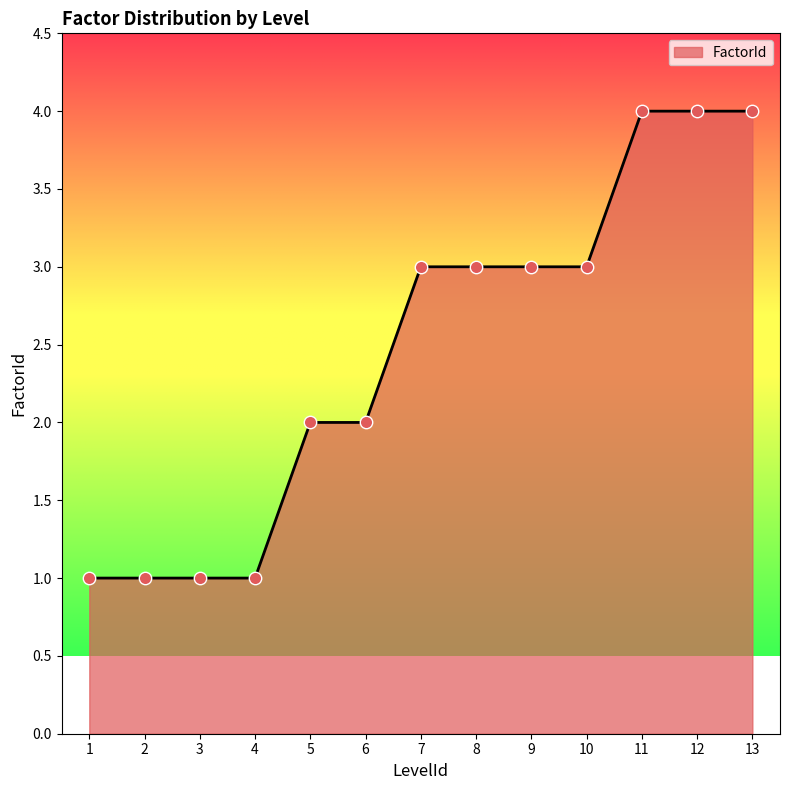

What is the change in value from 1 to 10?

+2